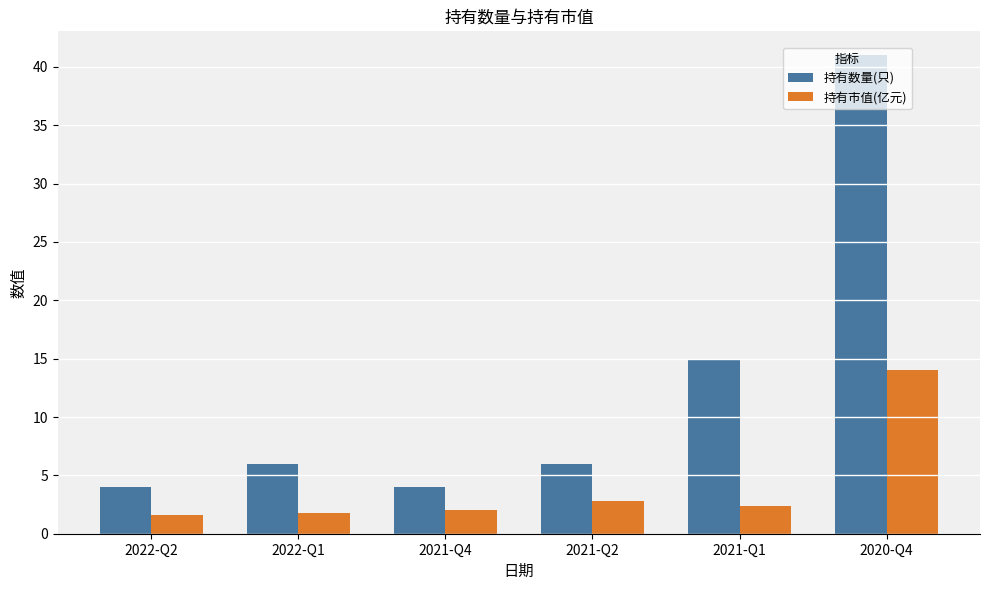

What is the average value of the 持有市值(亿元) series?

4.1